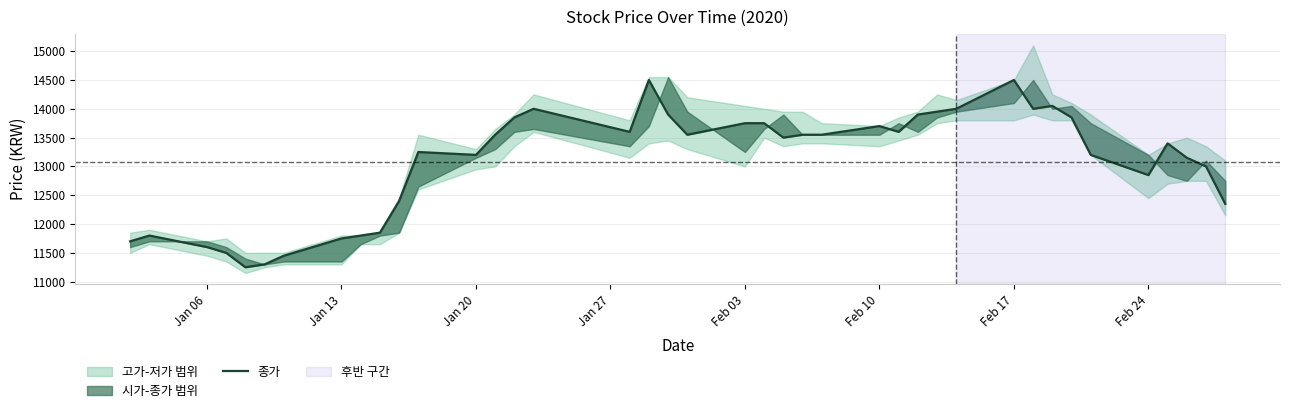

How many data points are above 13550?

16